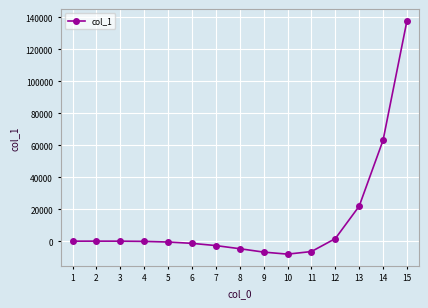

True or false: there are more than 0 points higher than both neighbors.

True